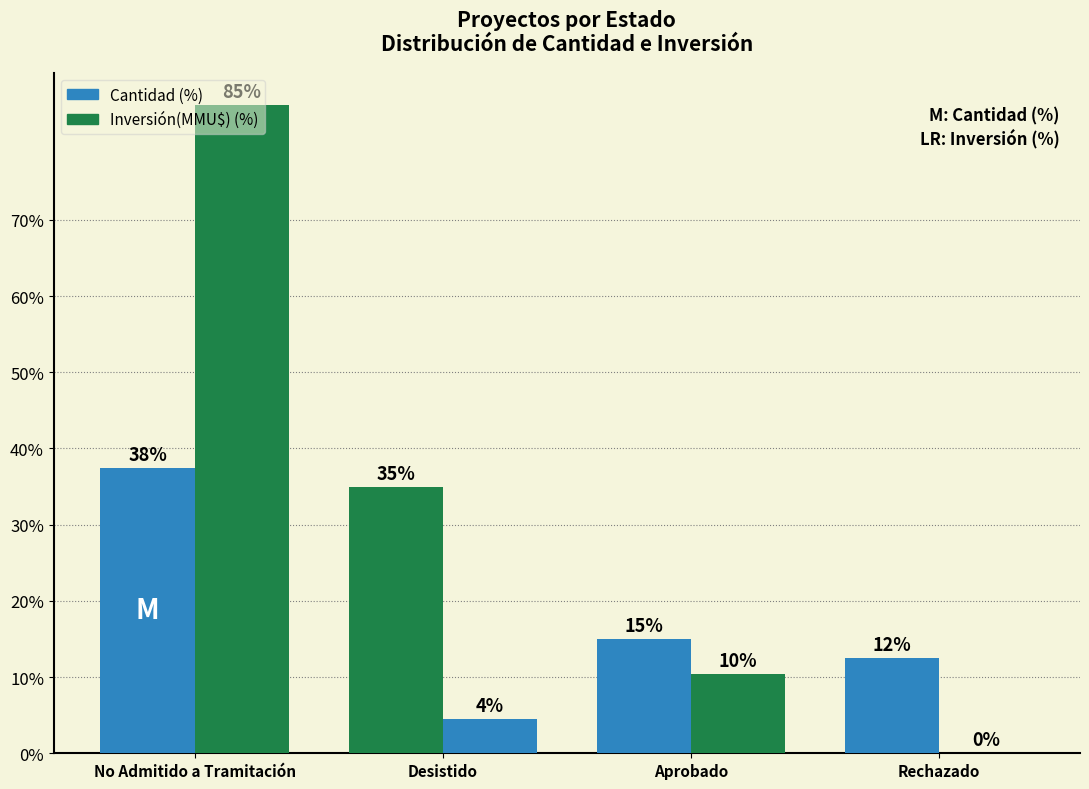

At which category does the chart reach its peak across all series?

No Admitido a Tramitación